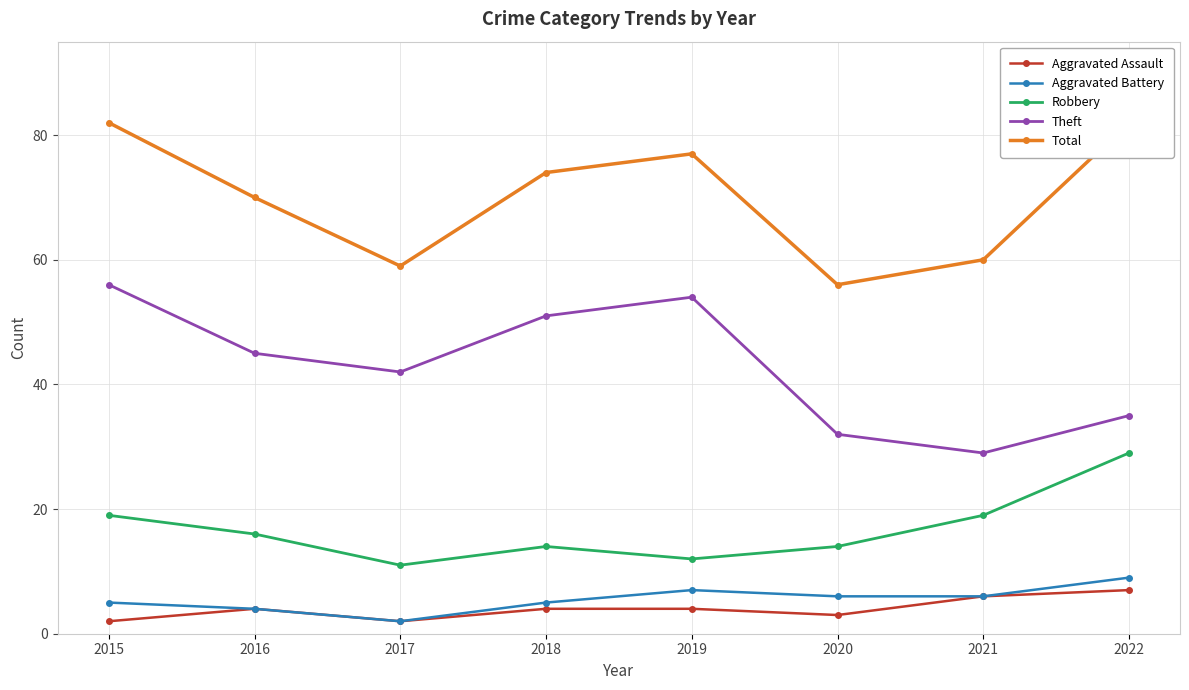

What is the value of the Robbery point at the 5th from the left?

12